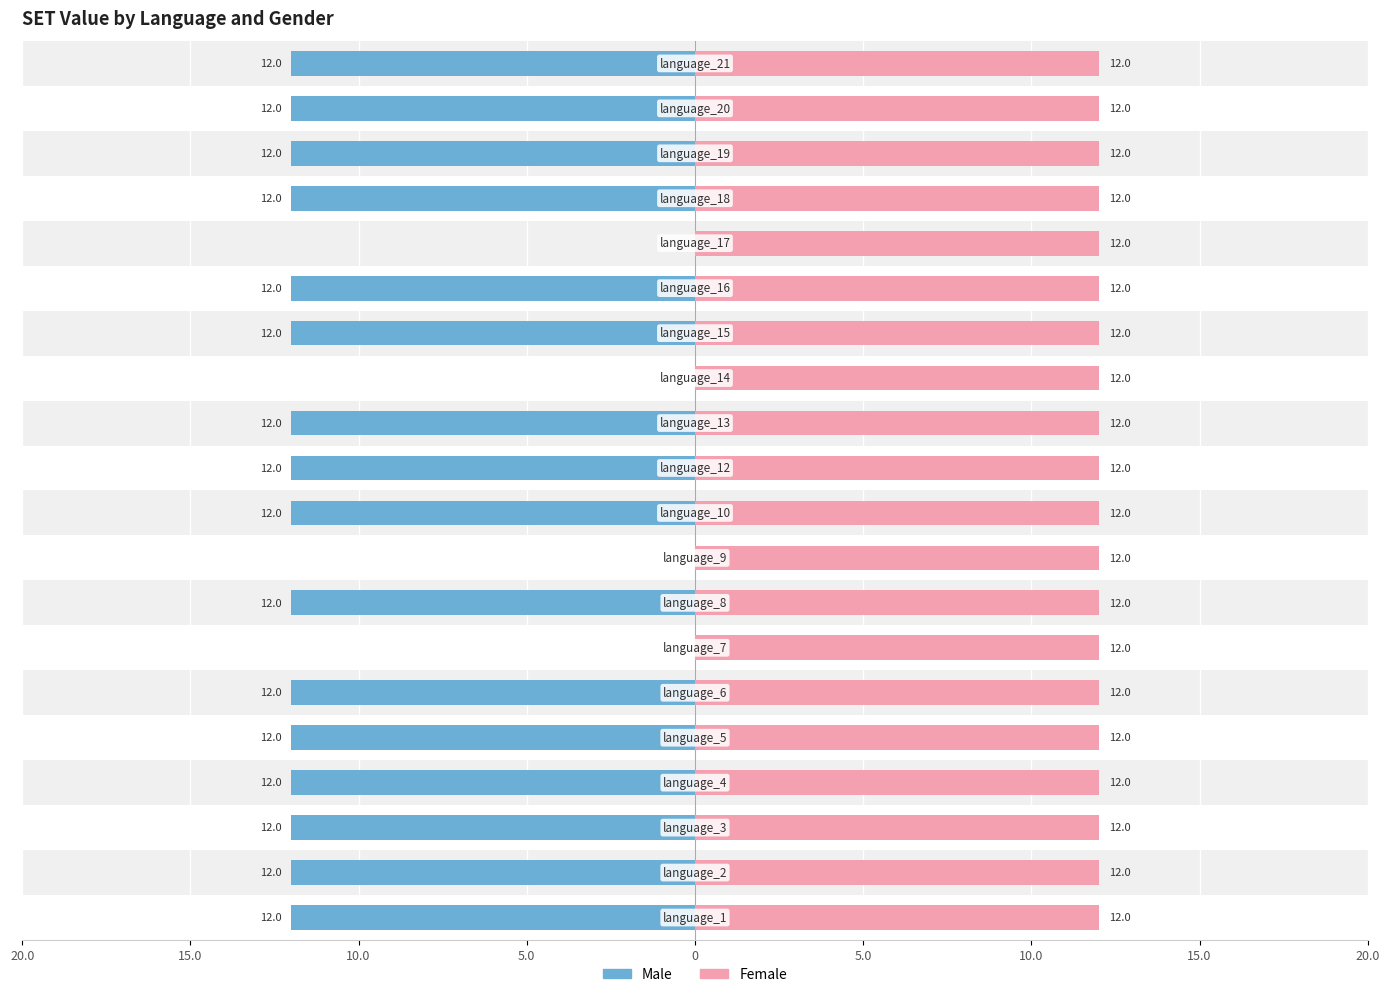

How many groups of bars are there?

20